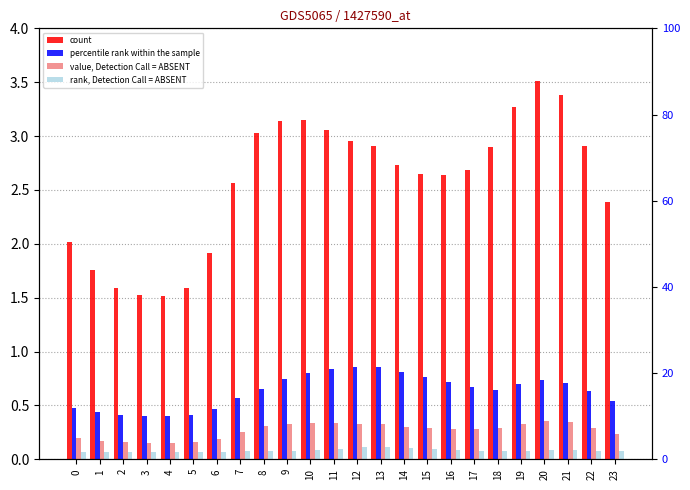

Which label corresponds to the smallest value in the chart?

4